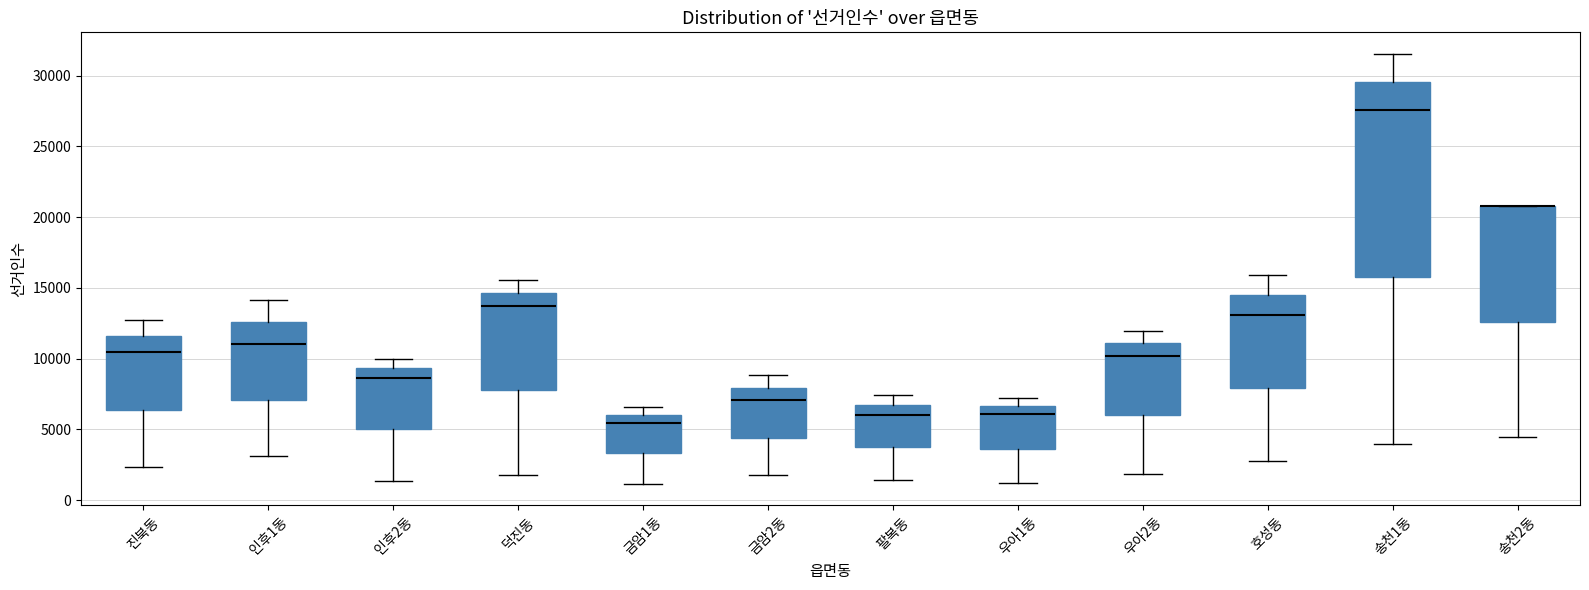

Where does the lower whisker of the box for 인후1동 end on the y-axis? The values are not printed on the chart, so give them approximately, as read against the axis.

3000